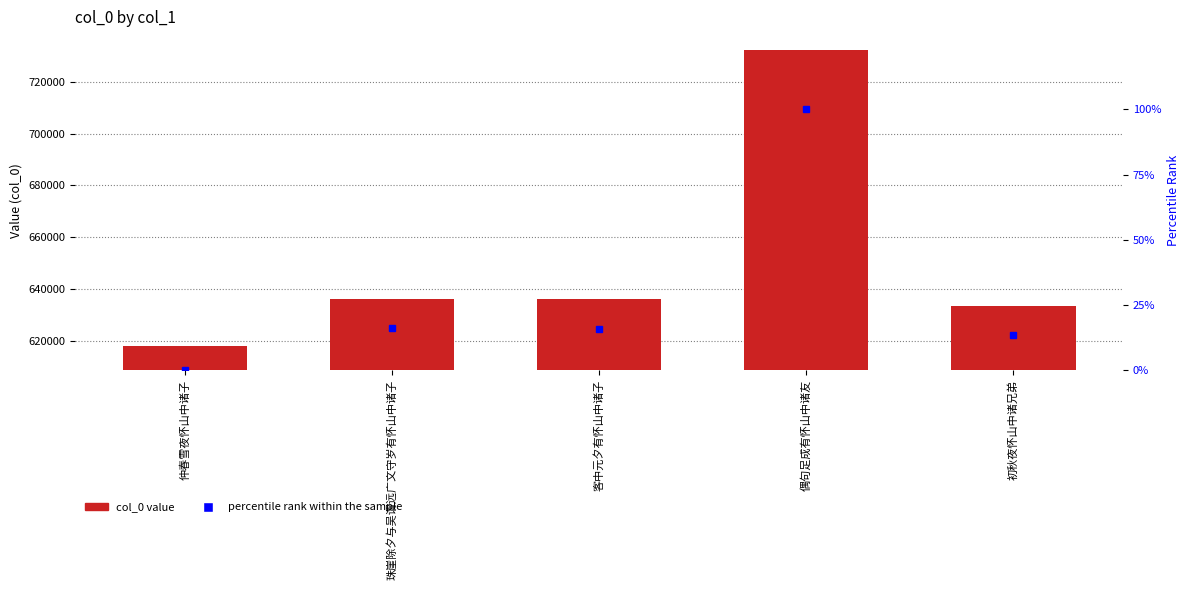

At how many categories does at least one series exceed 336533?

5